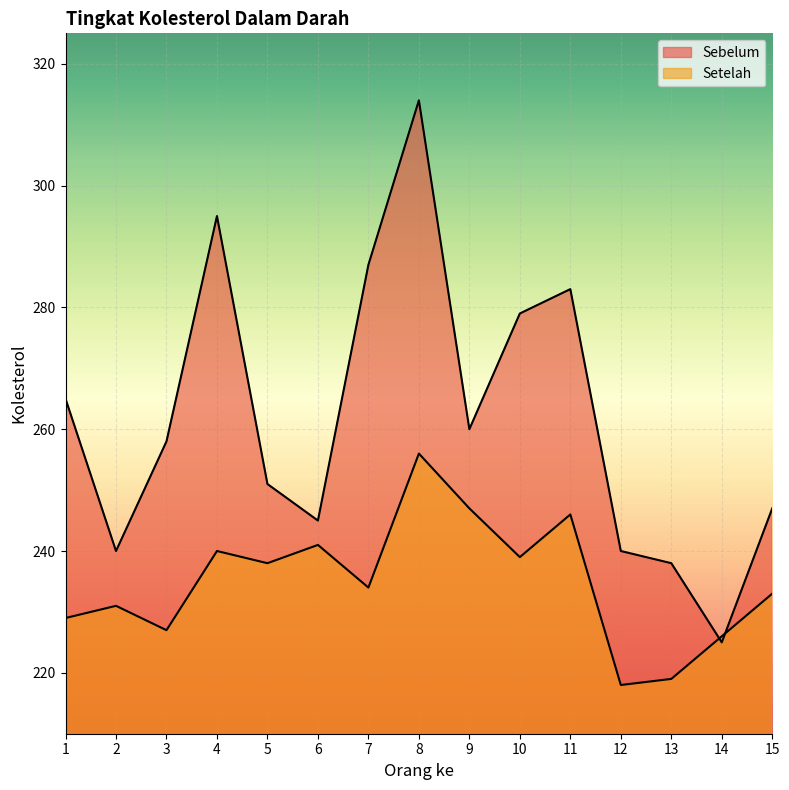

List the series in order of their peak value, lowest first.

Setelah, Sebelum